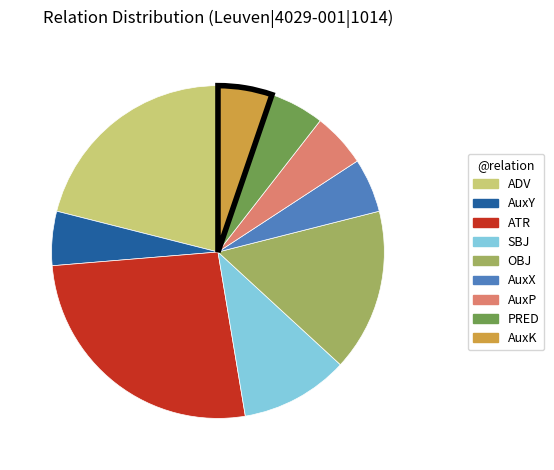

Between OBJ and AuxX, which is larger?

OBJ